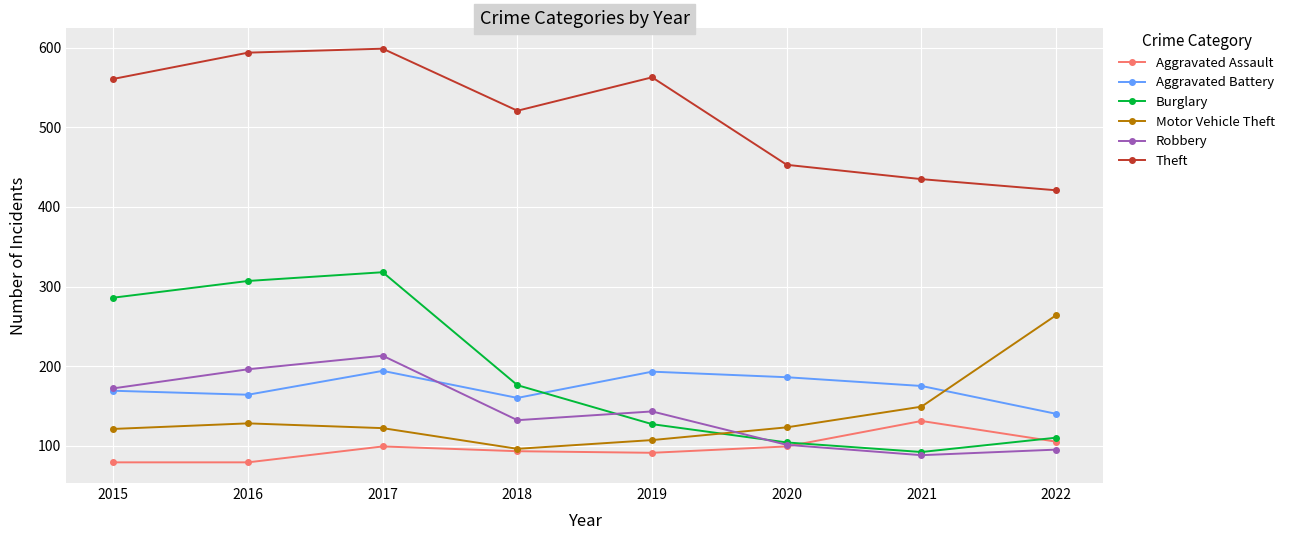

What is the difference between the Theft values at 2015 and 2020?

108